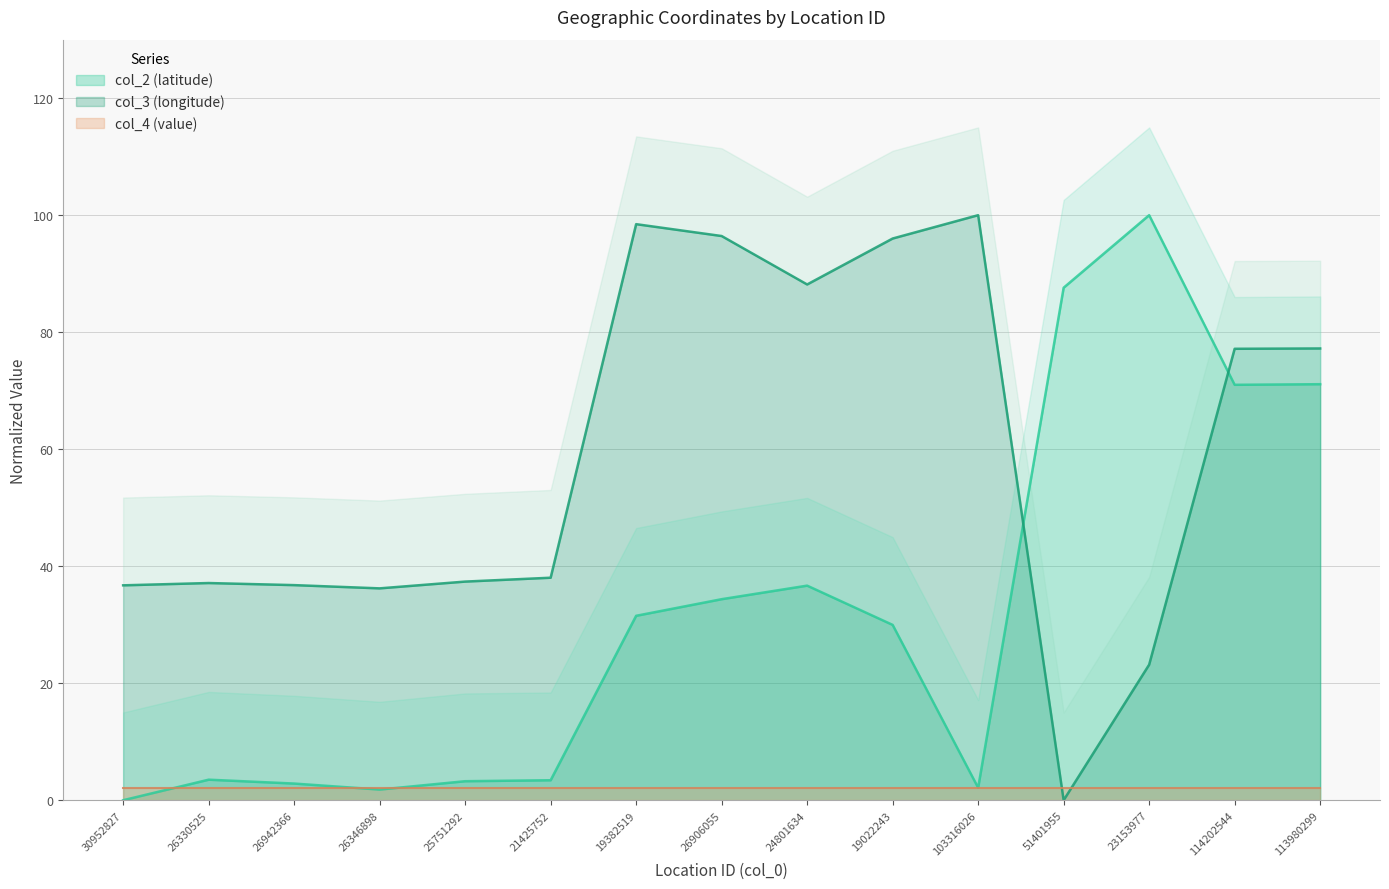

What is the sum of all col_2 (latitude) values?

479.2